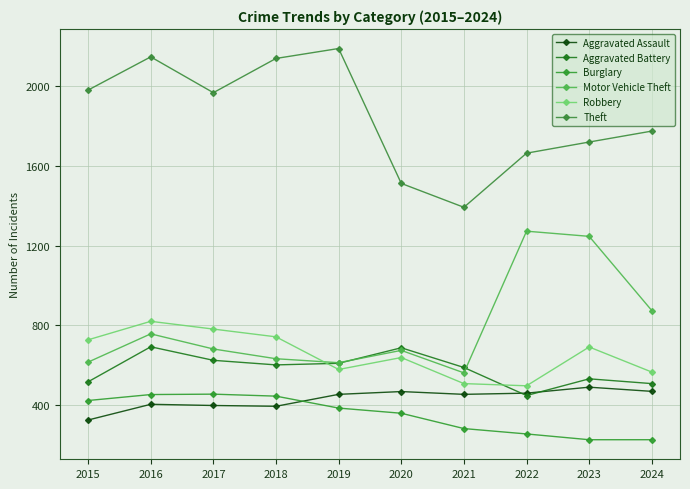

How many data points in Aggravated Assault are less than 452?

4